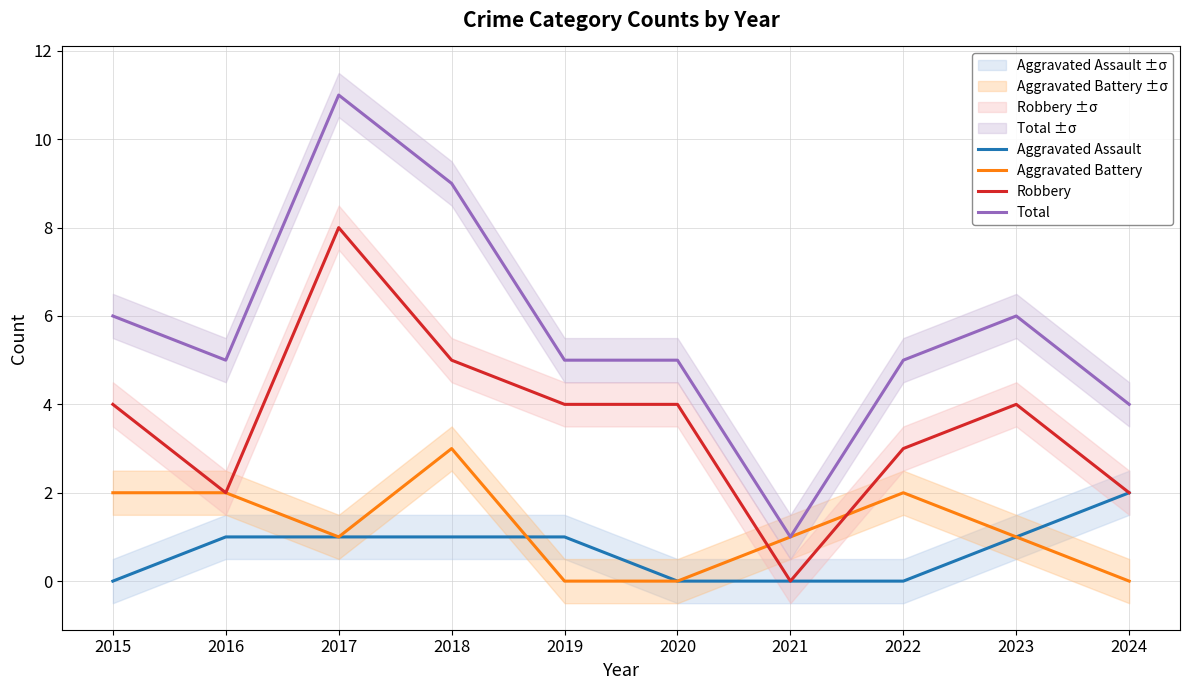

What is the total value across all series at 2016?

10